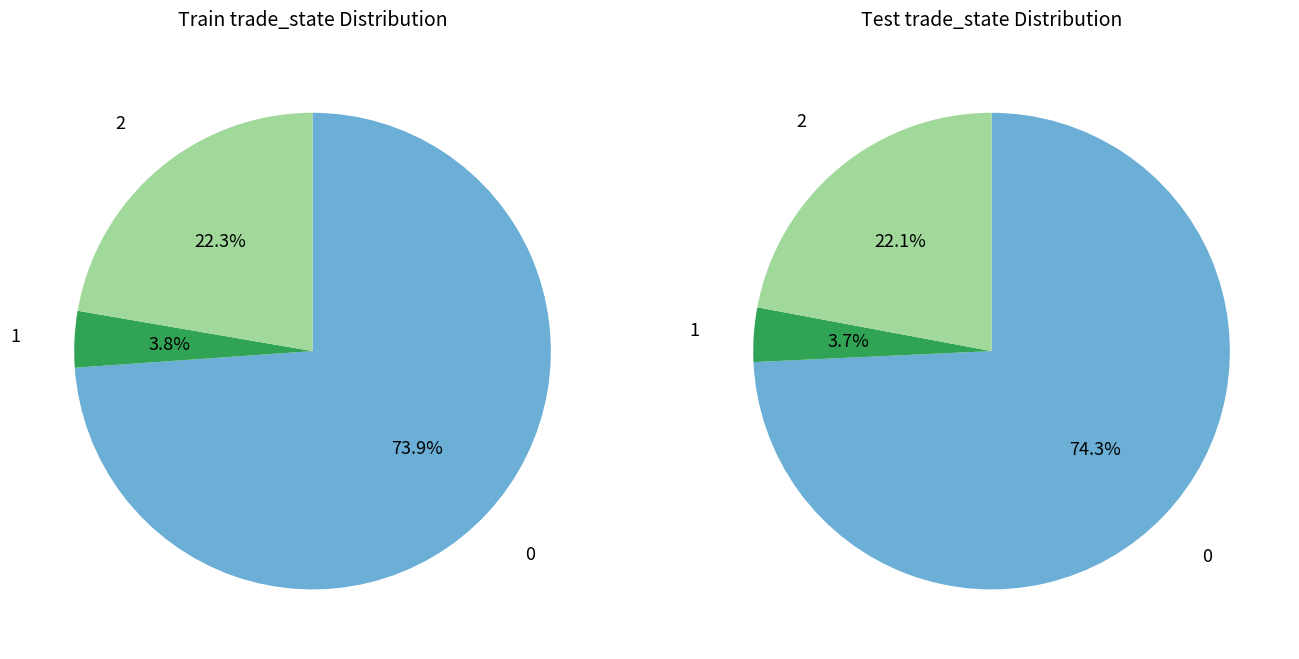

Combined, what portion of the pie is 1 and 0?

77.7%